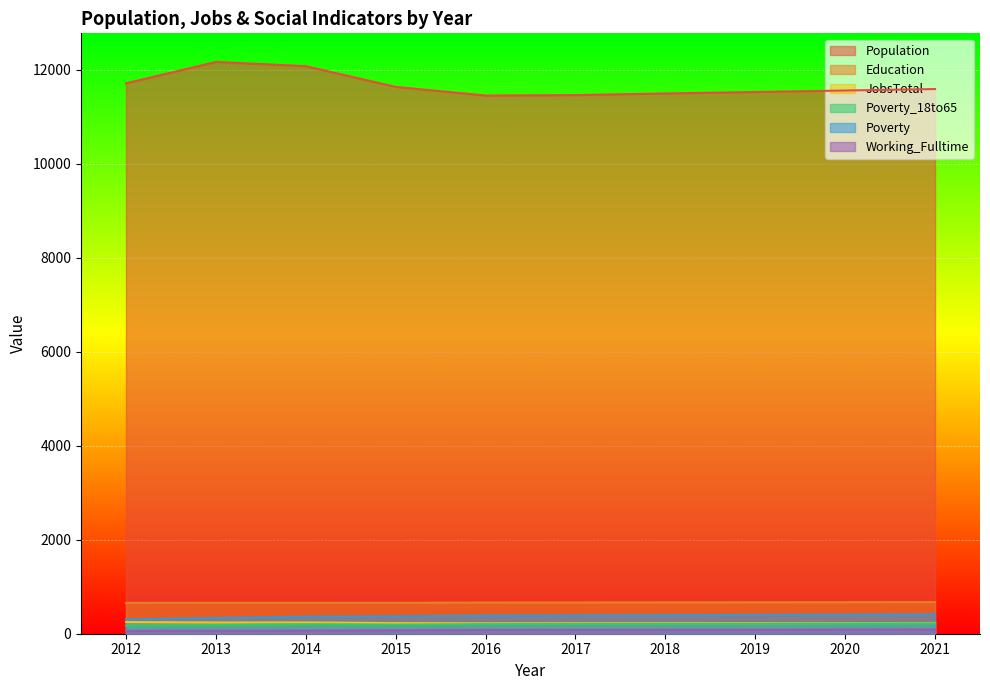

What is the maximum value shown in the chart?

12163